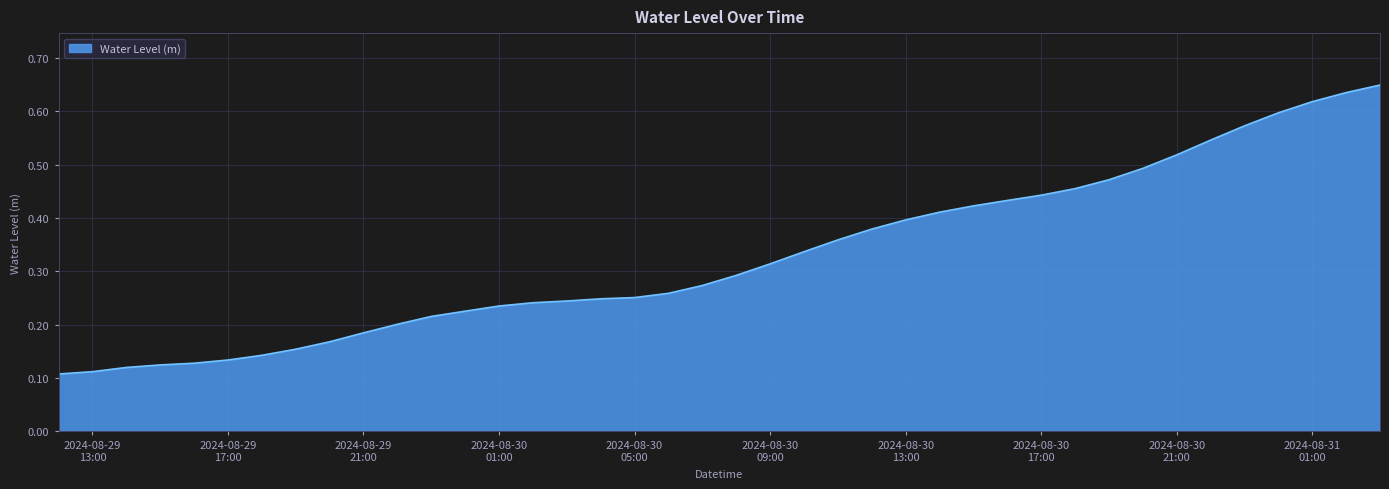

Reading left to right, extract all data points from this chart.

0.1	0.1	0.1	0.1	0.1	0.1	0.1	0.2	0.2	0.2	0.2	0.2	0.2	0.2	0.2	0.2	0.2	0.3	0.3	0.3	0.3	0.3	0.3	0.4	0.4	0.4	0.4	0.4	0.4	0.4	0.5	0.5	0.5	0.5	0.5	0.6	0.6	0.6	0.6	0.6